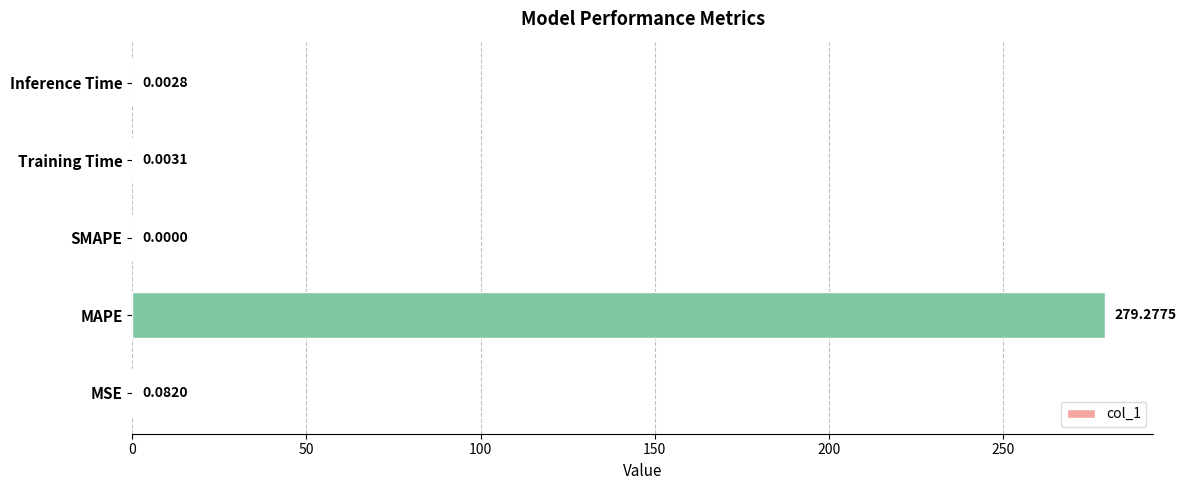

Between MSE and SMAPE, which is larger?

MSE